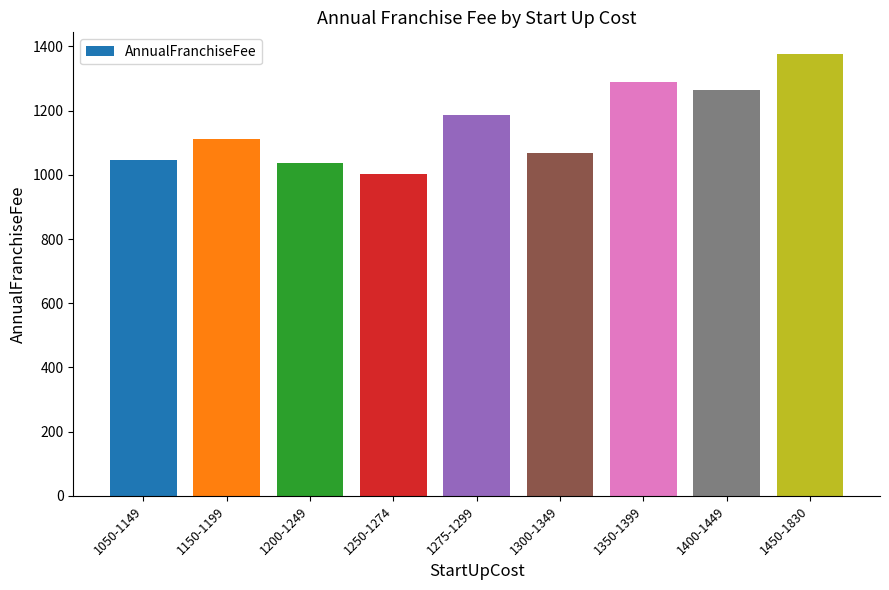

Count the number of categories in the chart.

9